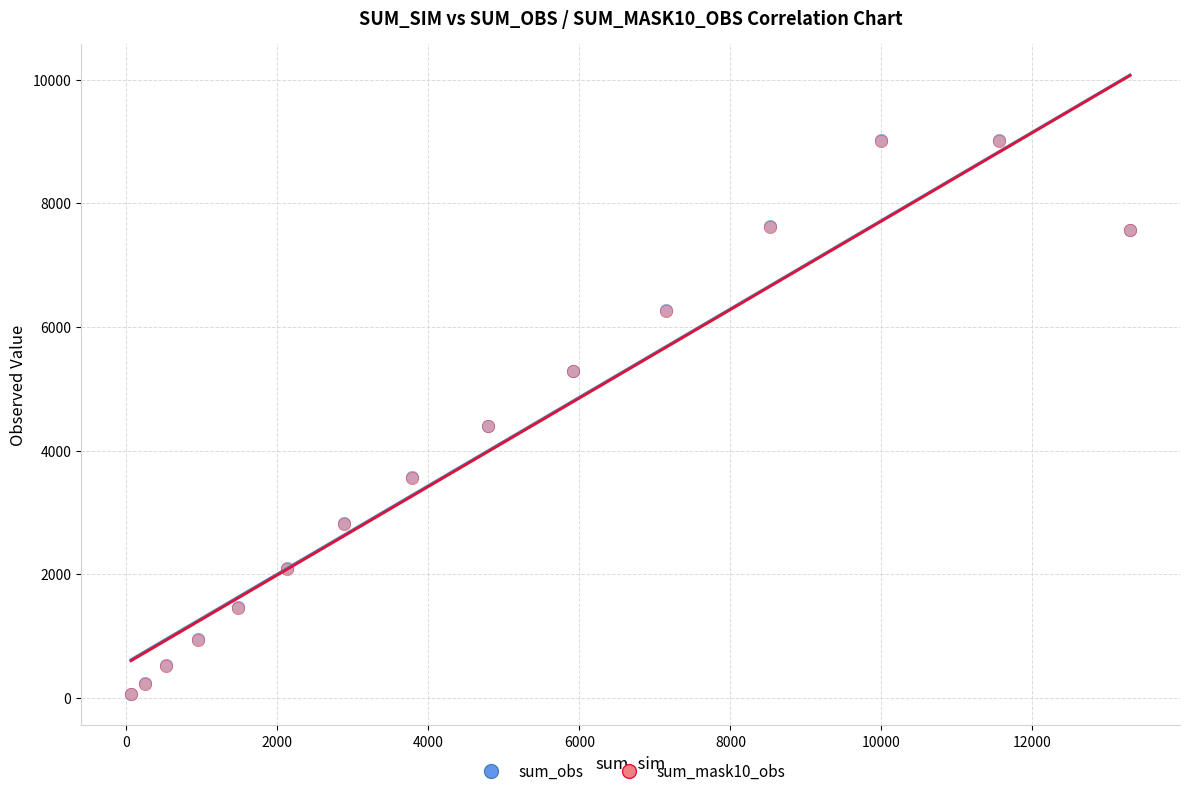

Which series has the widest spread of Y values?

sum_obs